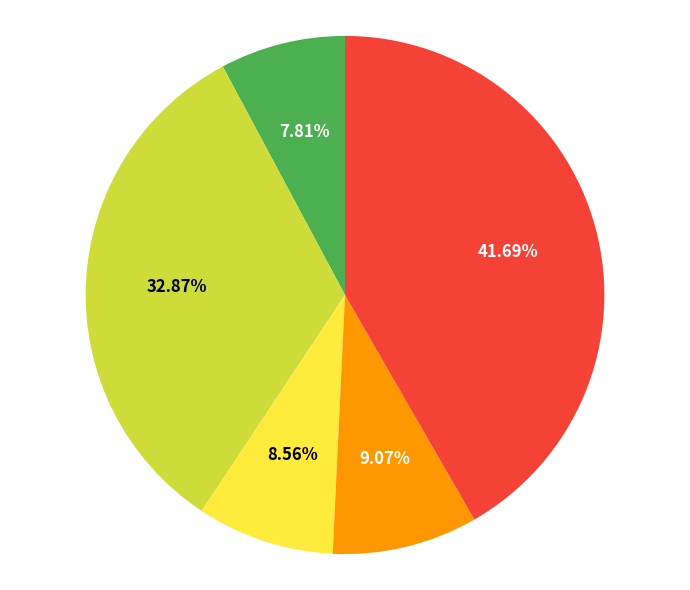

Does any single category account for the majority?

No